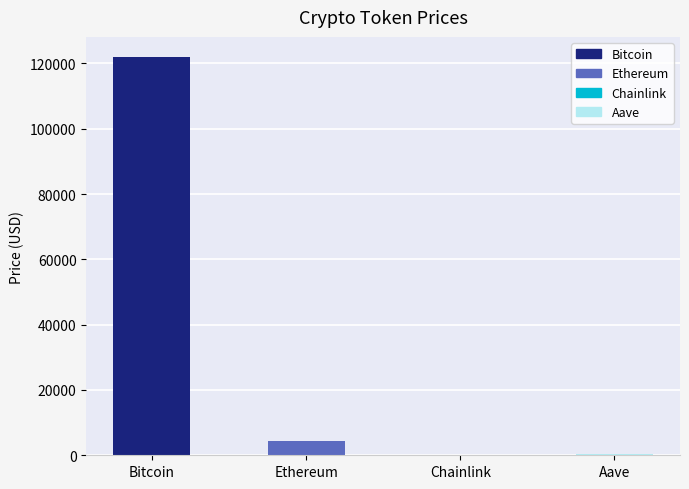

Are the bars grouped side by side (vs. stacked)?

No